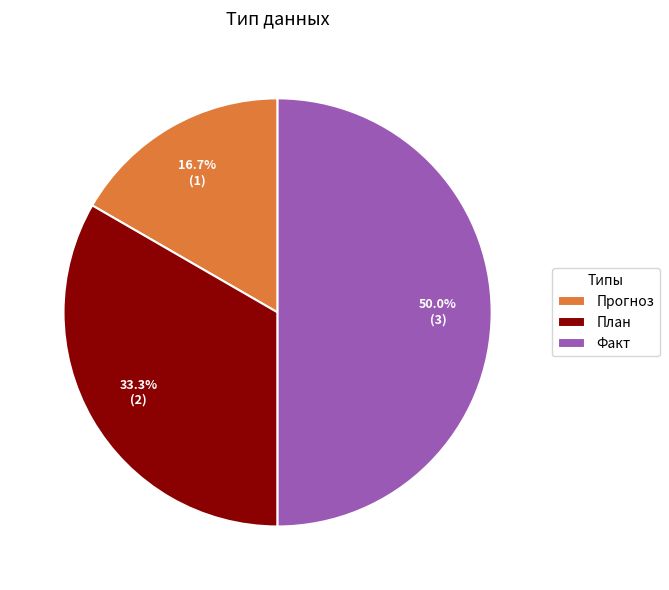

To the nearest percent, what portion does Прогноз represent?

17%